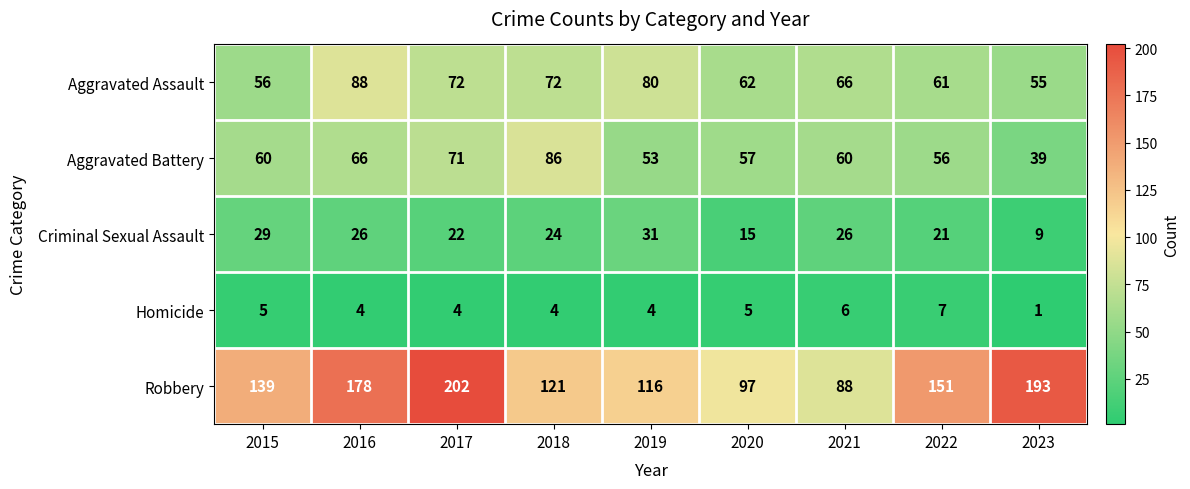

The Homicide series shows 6 at 2021. True or false?

True